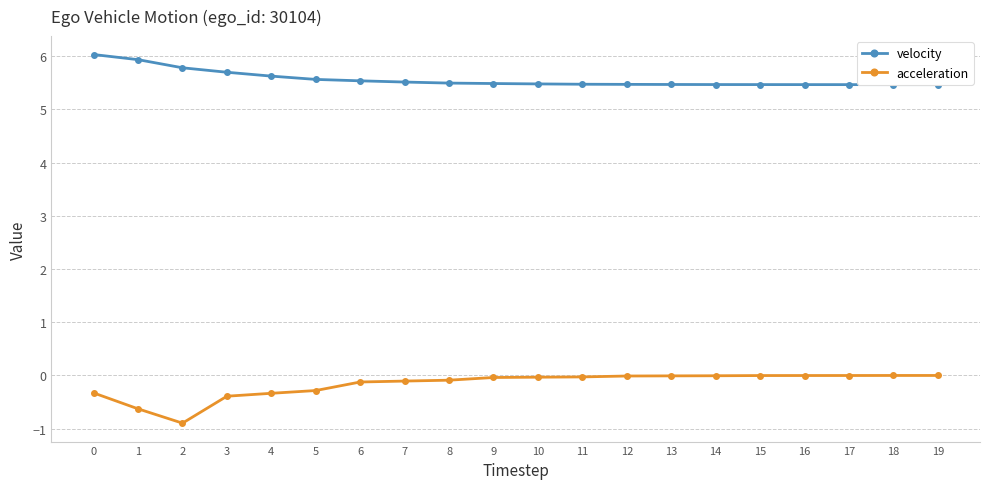

Rank the series by their maximum value, from lowest to highest.

acceleration, velocity